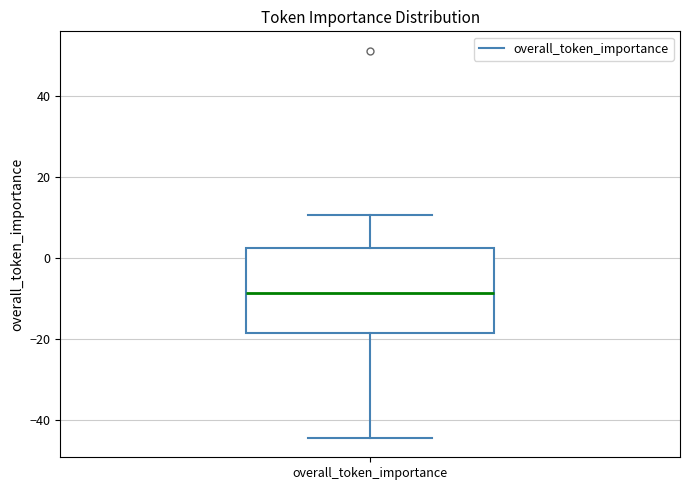

Read this box plot against the y-axis: the position of the median line, the range covered by the box, and the ends of both whiskers. The values are not printed on the chart, so give them approximately, as read against the axis.

median -8, box -18 to 2, whiskers -44 to 10